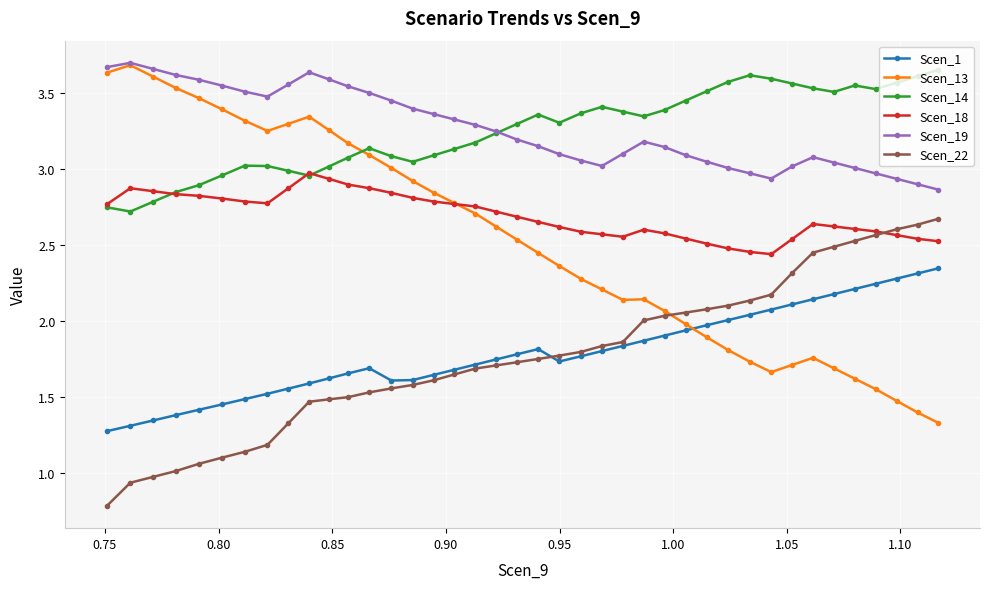

Count the number of data series in this chart.

6